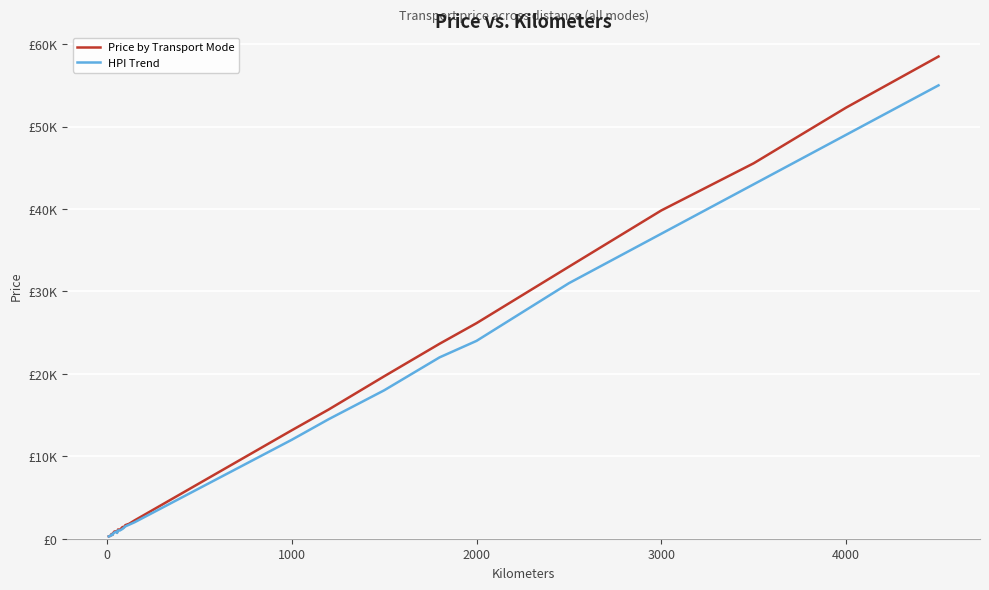

Reading left to right, transcribe all the data shown in this chart.

Price by Transport Mode: 280	320	360	575	465	710	870	900	765	1120	1080	1425	1350	1650	1810	2225	13150	15675	19700	23650	26150	33000	39825	45550	52300	58500
HPI Trend: 280	320	360	500	450	650	750	850	700	1000	1000	1200	1300	1500	1700	2000	12000	14500	18000	22000	24000	31000	37000	43000	49000	55000